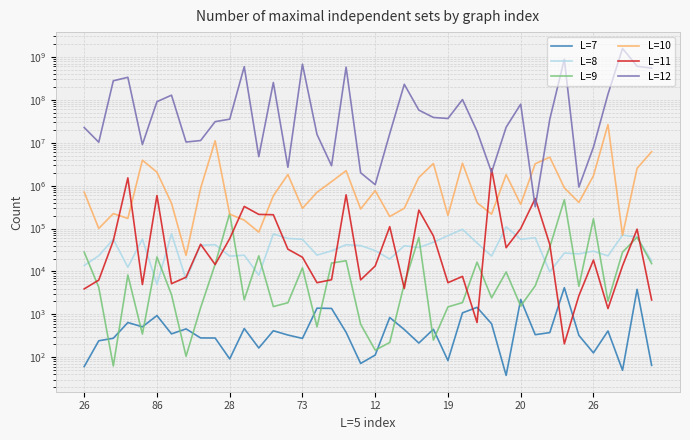

What is the value of the L=7 point at the 19th from the left?

383